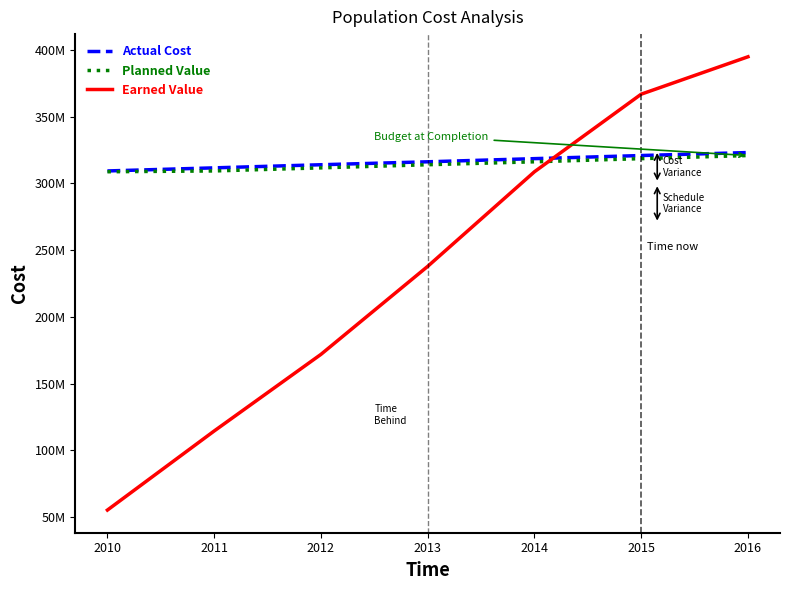

Is it true that Earned Value equals 394872745 at 2016?

True